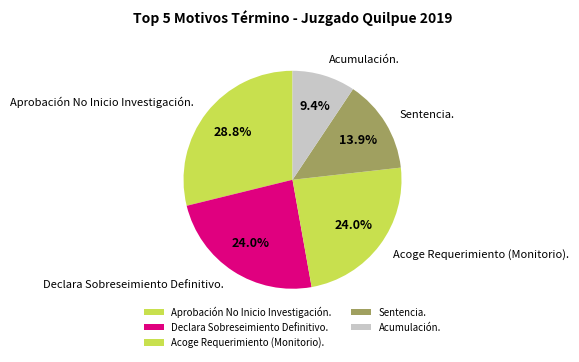

How many slices are in this pie chart?

5